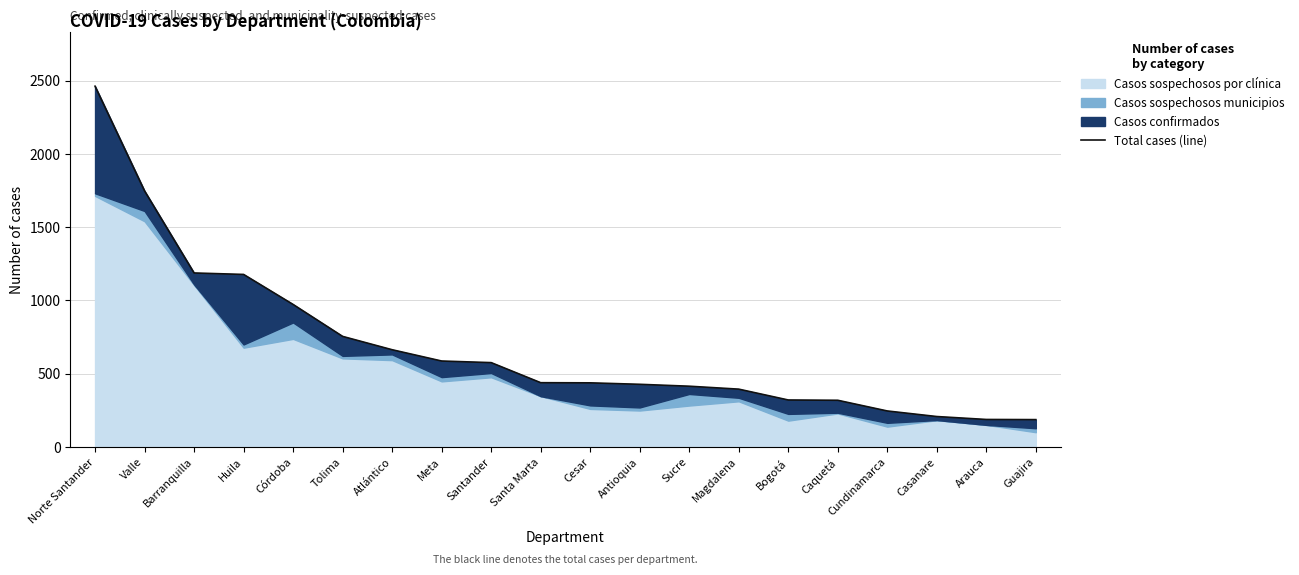

Rank the categories by value from lowest to highest.

Guajira, Arauca, Casanare, Cundinamarca, Caquetá, Bogotá, Magdalena, Sucre, Antioquia, Cesar, Santa Marta, Santander, Meta, Atlántico, Tolima, Córdoba, Huila, Barranquilla, Valle, Norte Santander